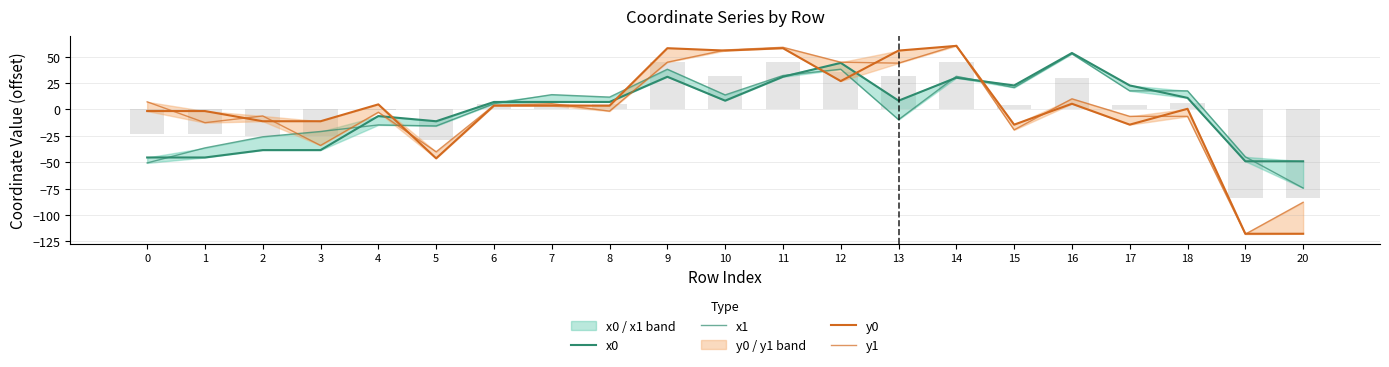

Count the number of categories in the chart.

21